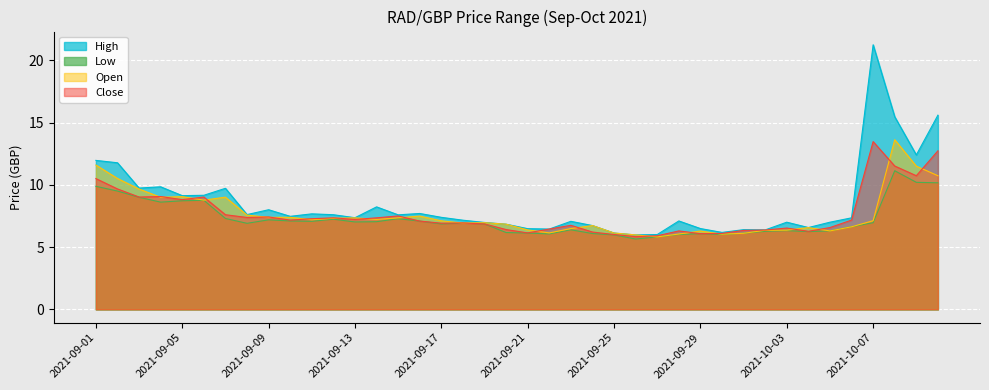

What is the label of the 3rd point from the left?

2021-09-03